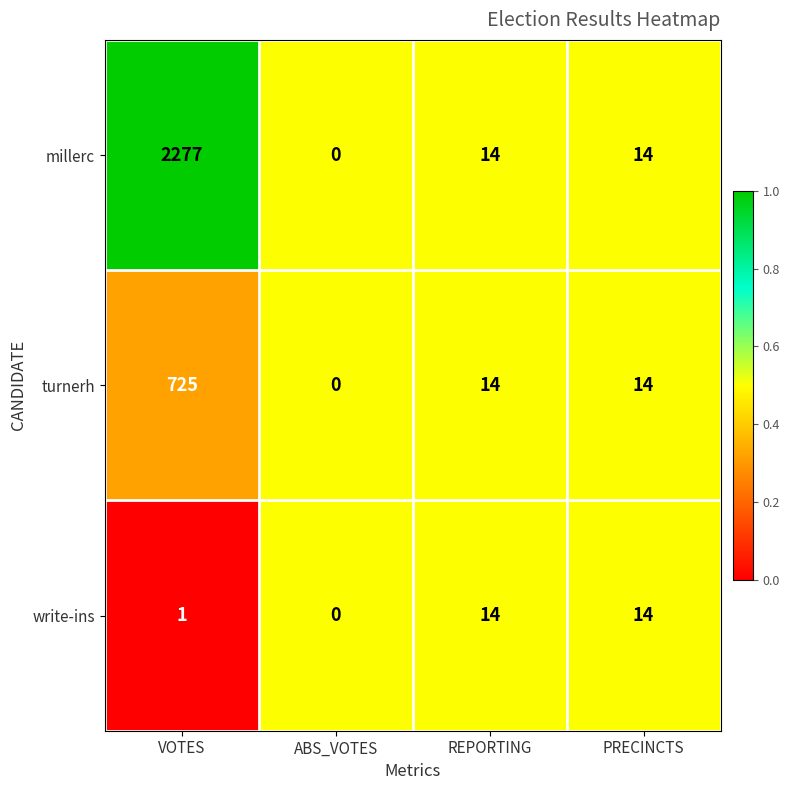

Reading right to left, what are all the values shown in this chart?

millerc: PRECINCTS=14	REPORTING=14	ABS_VOTES=0	VOTES=2277
turnerh: PRECINCTS=14	REPORTING=14	ABS_VOTES=0	VOTES=725
write-ins: PRECINCTS=14	REPORTING=14	ABS_VOTES=0	VOTES=1